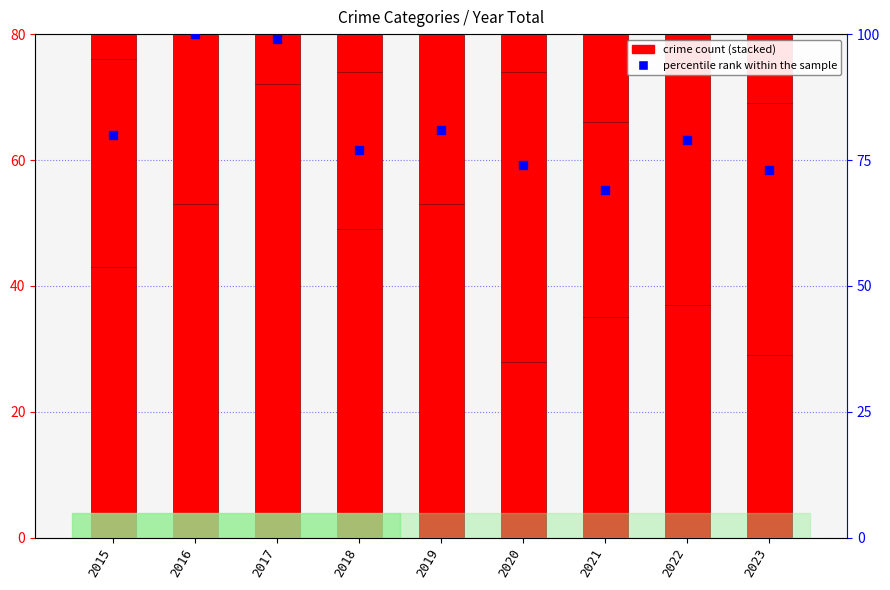

What is the total value across all series at 2018?

194